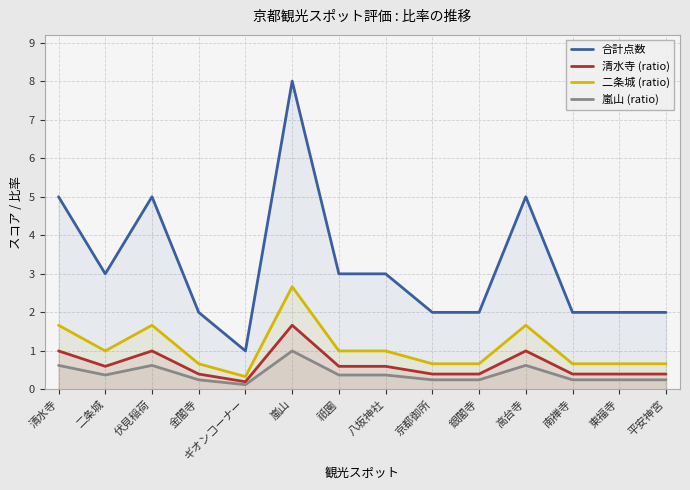

True or false: 清水寺 (ratio) has more than 2 points higher than both neighbors.

True